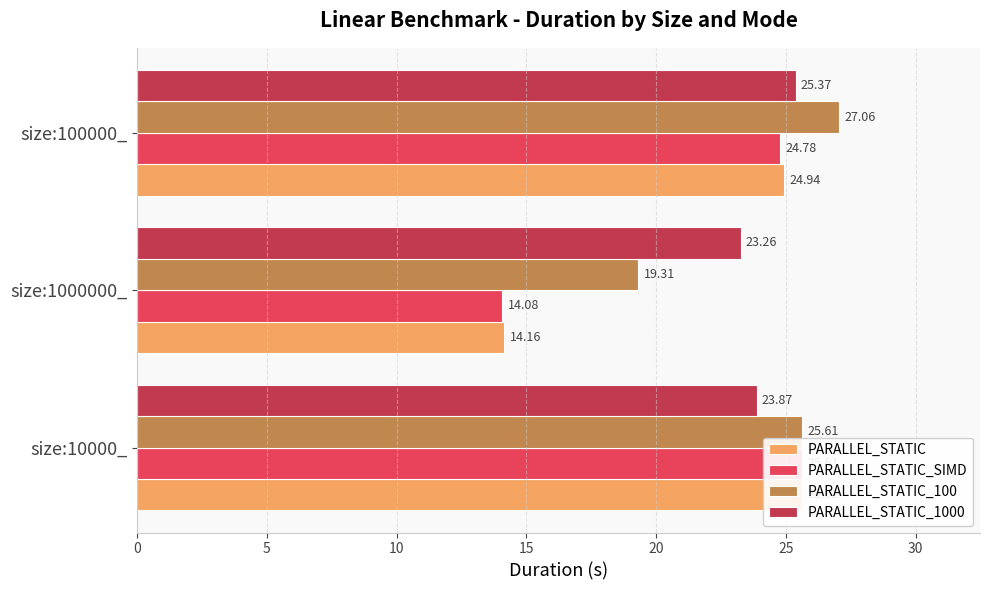

How many bars are there in each group?

4